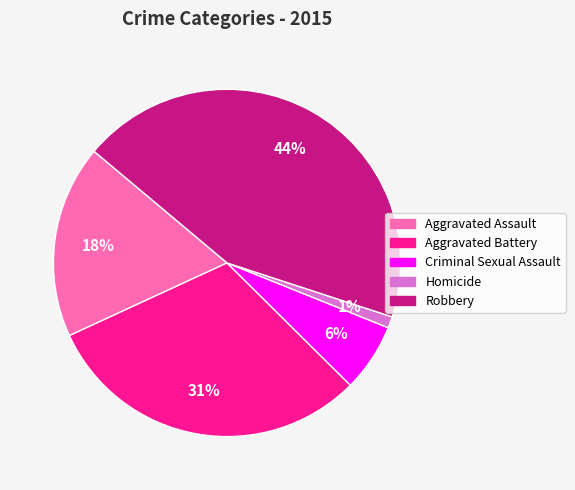

Which category has the smallest portion of the pie?

Homicide